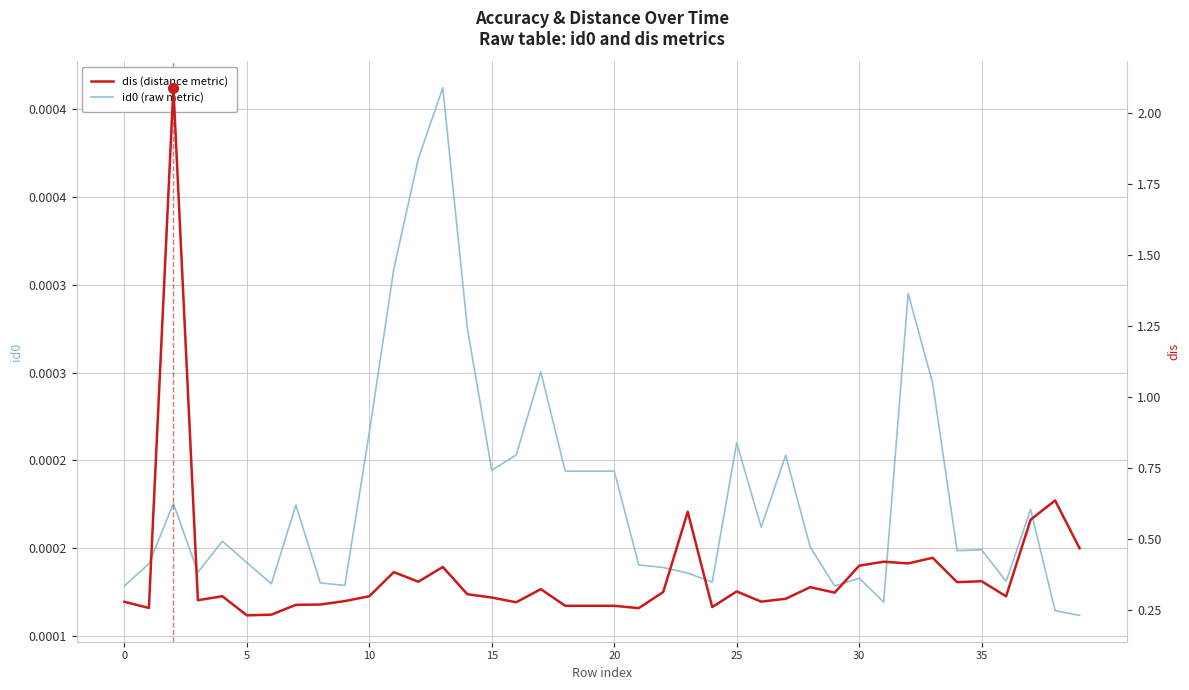

Is the value of dis (distance metric) at 30 greater than the value of id0 (raw metric) at 14?

Yes